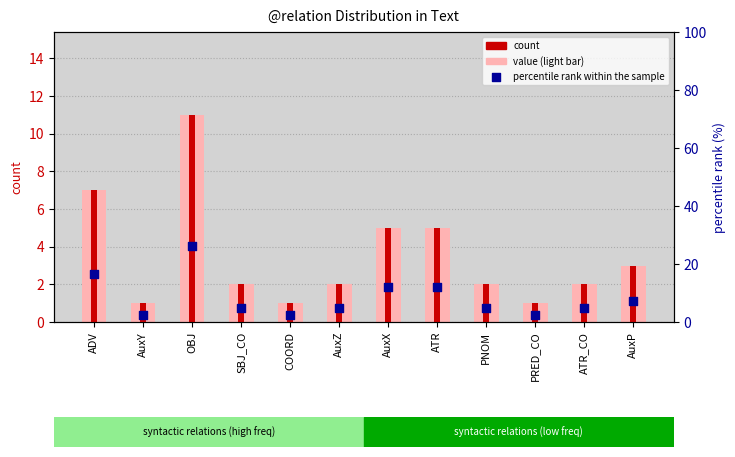

Which series reaches the minimum Y coordinate?

count (light)